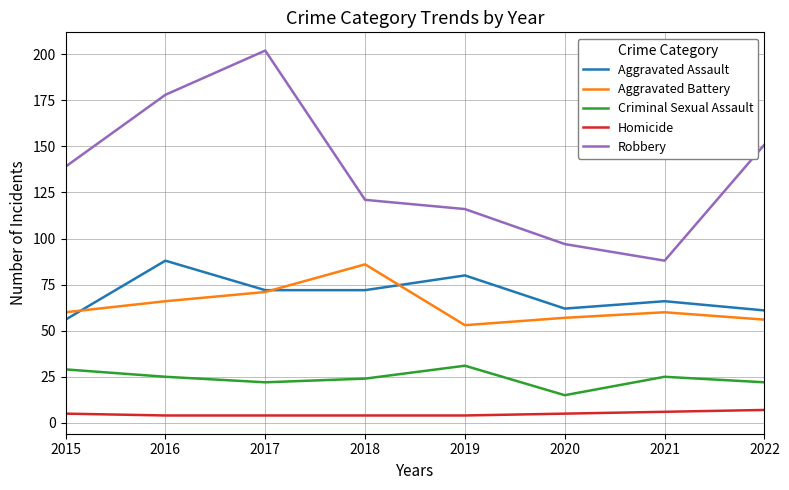

True or false: Homicide and Criminal Sexual Assault intersect in this chart.

False